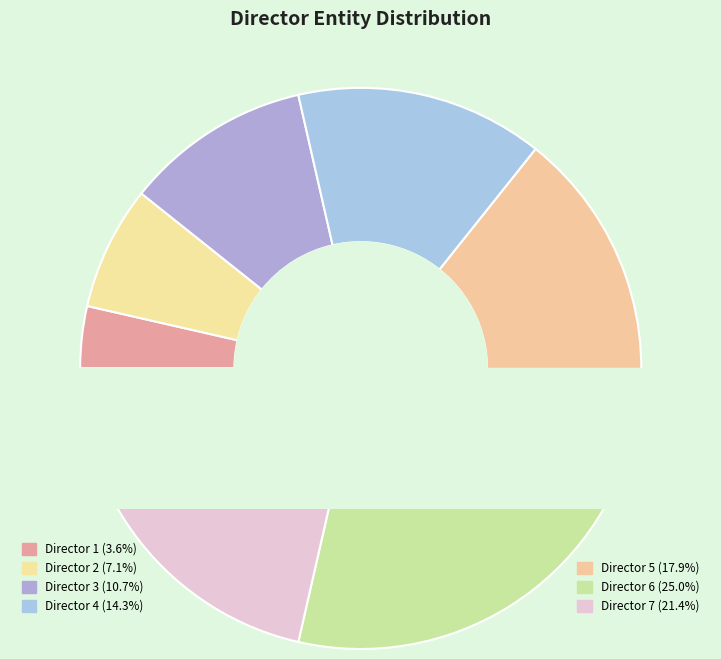

To the nearest percent, what is the combined percentage of 1 and 2?

11%